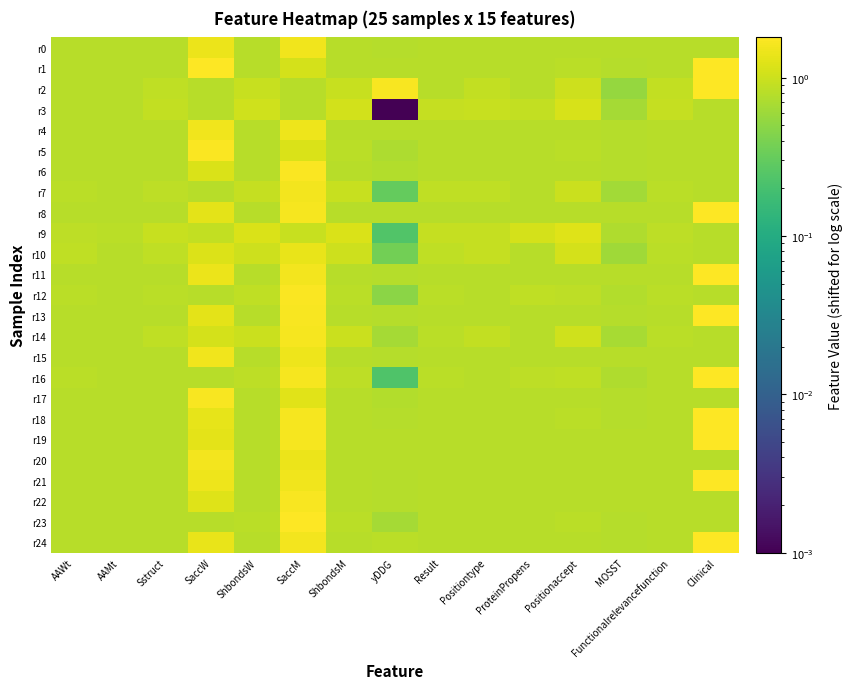

Reading left to right, extract all data points from this chart.

r0: AAWt=0.8	AAMt=0.8	Sstruct=0.8	SaccW=1.5	ShbondsW=0.8	SaccM=1.6	ShbondsM=0.8	yDDG=0.8	Result=0.8	Positiontype=0.8	ProteinPropens=0.8	Positionaccept=0.8	MOSST=0.8	Functionalrelevancefunction=0.8	Clinical=0.8
r1: AAWt=0.8	AAMt=0.8	Sstruct=0.8	SaccW=1.7	ShbondsW=0.8	SaccM=1.1	ShbondsM=0.8	yDDG=0.8	Result=0.8	Positiontype=0.8	ProteinPropens=0.8	Positionaccept=0.8	MOSST=0.8	Functionalrelevancefunction=0.8	Clinical=1.8
r2: AAWt=0.8	AAMt=0.8	Sstruct=0.9	SaccW=0.8	ShbondsW=1.0	SaccM=0.8	ShbondsM=1.0	yDDG=1.7	Result=0.8	Positiontype=0.9	ProteinPropens=0.8	Positionaccept=1.0	MOSST=0.5	Functionalrelevancefunction=0.9	Clinical=1.8
r3: AAWt=0.8	AAMt=0.8	Sstruct=0.9	SaccW=0.8	ShbondsW=1.1	SaccM=0.8	ShbondsM=1.1	yDDG=0.0	Result=0.9	Positiontype=1.0	ProteinPropens=0.9	Positionaccept=1.1	MOSST=0.7	Functionalrelevancefunction=0.9	Clinical=0.8
r4: AAWt=0.8	AAMt=0.8	Sstruct=0.8	SaccW=1.5	ShbondsW=0.8	SaccM=1.5	ShbondsM=0.8	yDDG=0.8	Result=0.8	Positiontype=0.8	ProteinPropens=0.8	Positionaccept=0.8	MOSST=0.8	Functionalrelevancefunction=0.8	Clinical=0.8
r5: AAWt=0.8	AAMt=0.8	Sstruct=0.8	SaccW=1.7	ShbondsW=0.8	SaccM=1.2	ShbondsM=0.8	yDDG=0.7	Result=0.8	Positiontype=0.8	ProteinPropens=0.8	Positionaccept=0.8	MOSST=0.8	Functionalrelevancefunction=0.8	Clinical=0.8
r6: AAWt=0.8	AAMt=0.8	Sstruct=0.8	SaccW=1.2	ShbondsW=0.8	SaccM=1.7	ShbondsM=0.8	yDDG=0.8	Result=0.8	Positiontype=0.8	ProteinPropens=0.8	Positionaccept=0.8	MOSST=0.8	Functionalrelevancefunction=0.8	Clinical=0.8
r7: AAWt=0.8	AAMt=0.8	Sstruct=0.9	SaccW=0.8	ShbondsW=0.9	SaccM=1.6	ShbondsM=0.9	yDDG=0.3	Result=0.9	Positiontype=0.9	ProteinPropens=0.8	Positionaccept=1.0	MOSST=0.6	Functionalrelevancefunction=0.8	Clinical=0.8
r8: AAWt=0.8	AAMt=0.8	Sstruct=0.8	SaccW=1.3	ShbondsW=0.8	SaccM=1.6	ShbondsM=0.8	yDDG=0.8	Result=0.8	Positiontype=0.8	ProteinPropens=0.8	Positionaccept=0.8	MOSST=0.8	Functionalrelevancefunction=0.8	Clinical=1.8
r9: AAWt=0.9	AAMt=0.8	Sstruct=1.0	SaccW=0.9	ShbondsW=1.2	SaccM=0.9	ShbondsM=1.2	yDDG=0.2	Result=0.9	Positiontype=0.9	ProteinPropens=1.1	Positionaccept=1.2	MOSST=0.7	Functionalrelevancefunction=0.8	Clinical=0.8
r10: AAWt=0.9	AAMt=0.8	Sstruct=0.9	SaccW=1.2	ShbondsW=1.0	SaccM=1.4	ShbondsM=1.0	yDDG=0.4	Result=0.9	Positiontype=0.9	ProteinPropens=0.8	Positionaccept=1.1	MOSST=0.6	Functionalrelevancefunction=0.8	Clinical=0.8
r11: AAWt=0.8	AAMt=0.8	Sstruct=0.8	SaccW=1.4	ShbondsW=0.8	SaccM=1.6	ShbondsM=0.8	yDDG=0.8	Result=0.8	Positiontype=0.8	ProteinPropens=0.8	Positionaccept=0.8	MOSST=0.8	Functionalrelevancefunction=0.8	Clinical=1.8
r12: AAWt=0.8	AAMt=0.8	Sstruct=0.8	SaccW=0.8	ShbondsW=0.9	SaccM=1.7	ShbondsM=0.8	yDDG=0.5	Result=0.8	Positiontype=0.8	ProteinPropens=0.9	Positionaccept=0.8	MOSST=0.8	Functionalrelevancefunction=0.8	Clinical=0.8
r13: AAWt=0.8	AAMt=0.8	Sstruct=0.8	SaccW=1.3	ShbondsW=0.8	SaccM=1.7	ShbondsM=0.8	yDDG=0.8	Result=0.8	Positiontype=0.8	ProteinPropens=0.8	Positionaccept=0.8	MOSST=0.8	Functionalrelevancefunction=0.8	Clinical=1.8
r14: AAWt=0.8	AAMt=0.8	Sstruct=0.9	SaccW=1.1	ShbondsW=1.0	SaccM=1.6	ShbondsM=1.0	yDDG=0.6	Result=0.8	Positiontype=0.9	ProteinPropens=0.8	Positionaccept=1.0	MOSST=0.7	Functionalrelevancefunction=0.8	Clinical=0.8
r15: AAWt=0.8	AAMt=0.8	Sstruct=0.8	SaccW=1.5	ShbondsW=0.8	SaccM=1.5	ShbondsM=0.8	yDDG=0.8	Result=0.8	Positiontype=0.8	ProteinPropens=0.8	Positionaccept=0.8	MOSST=0.8	Functionalrelevancefunction=0.8	Clinical=0.8
r16: AAWt=0.8	AAMt=0.8	Sstruct=0.8	SaccW=0.8	ShbondsW=0.9	SaccM=1.6	ShbondsM=0.9	yDDG=0.2	Result=0.8	Positiontype=0.8	ProteinPropens=0.8	Positionaccept=0.9	MOSST=0.7	Functionalrelevancefunction=0.8	Clinical=1.8
r17: AAWt=0.8	AAMt=0.8	Sstruct=0.8	SaccW=1.7	ShbondsW=0.8	SaccM=1.3	ShbondsM=0.8	yDDG=0.8	Result=0.8	Positiontype=0.8	ProteinPropens=0.8	Positionaccept=0.8	MOSST=0.8	Functionalrelevancefunction=0.8	Clinical=0.8
r18: AAWt=0.8	AAMt=0.8	Sstruct=0.8	SaccW=1.4	ShbondsW=0.8	SaccM=1.6	ShbondsM=0.8	yDDG=0.8	Result=0.8	Positiontype=0.8	ProteinPropens=0.8	Positionaccept=0.8	MOSST=0.8	Functionalrelevancefunction=0.8	Clinical=1.8
r19: AAWt=0.8	AAMt=0.8	Sstruct=0.8	SaccW=1.3	ShbondsW=0.8	SaccM=1.6	ShbondsM=0.8	yDDG=0.8	Result=0.8	Positiontype=0.8	ProteinPropens=0.8	Positionaccept=0.8	MOSST=0.8	Functionalrelevancefunction=0.8	Clinical=1.8
r20: AAWt=0.8	AAMt=0.8	Sstruct=0.8	SaccW=1.6	ShbondsW=0.8	SaccM=1.4	ShbondsM=0.8	yDDG=0.8	Result=0.8	Positiontype=0.8	ProteinPropens=0.8	Positionaccept=0.8	MOSST=0.8	Functionalrelevancefunction=0.8	Clinical=0.8
r21: AAWt=0.8	AAMt=0.8	Sstruct=0.8	SaccW=1.5	ShbondsW=0.8	SaccM=1.5	ShbondsM=0.8	yDDG=0.8	Result=0.8	Positiontype=0.8	ProteinPropens=0.8	Positionaccept=0.8	MOSST=0.8	Functionalrelevancefunction=0.8	Clinical=1.8
r22: AAWt=0.8	AAMt=0.8	Sstruct=0.8	SaccW=1.3	ShbondsW=0.8	SaccM=1.7	ShbondsM=0.8	yDDG=0.8	Result=0.8	Positiontype=0.8	ProteinPropens=0.8	Positionaccept=0.8	MOSST=0.8	Functionalrelevancefunction=0.8	Clinical=0.8
r23: AAWt=0.8	AAMt=0.8	Sstruct=0.8	SaccW=0.8	ShbondsW=0.8	SaccM=1.8	ShbondsM=0.8	yDDG=0.7	Result=0.8	Positiontype=0.8	ProteinPropens=0.8	Positionaccept=0.8	MOSST=0.8	Functionalrelevancefunction=0.8	Clinical=0.8
r24: AAWt=0.8	AAMt=0.8	Sstruct=0.8	SaccW=1.4	ShbondsW=0.8	SaccM=1.6	ShbondsM=0.8	yDDG=0.8	Result=0.8	Positiontype=0.8	ProteinPropens=0.8	Positionaccept=0.8	MOSST=0.8	Functionalrelevancefunction=0.8	Clinical=1.8